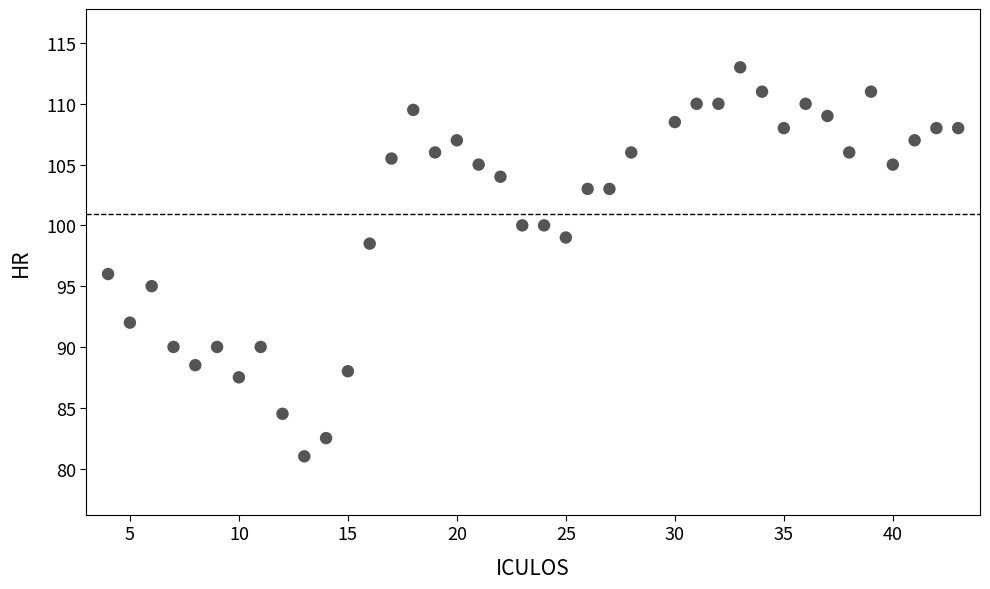

What is the range of X values (max minus min)?

39.0